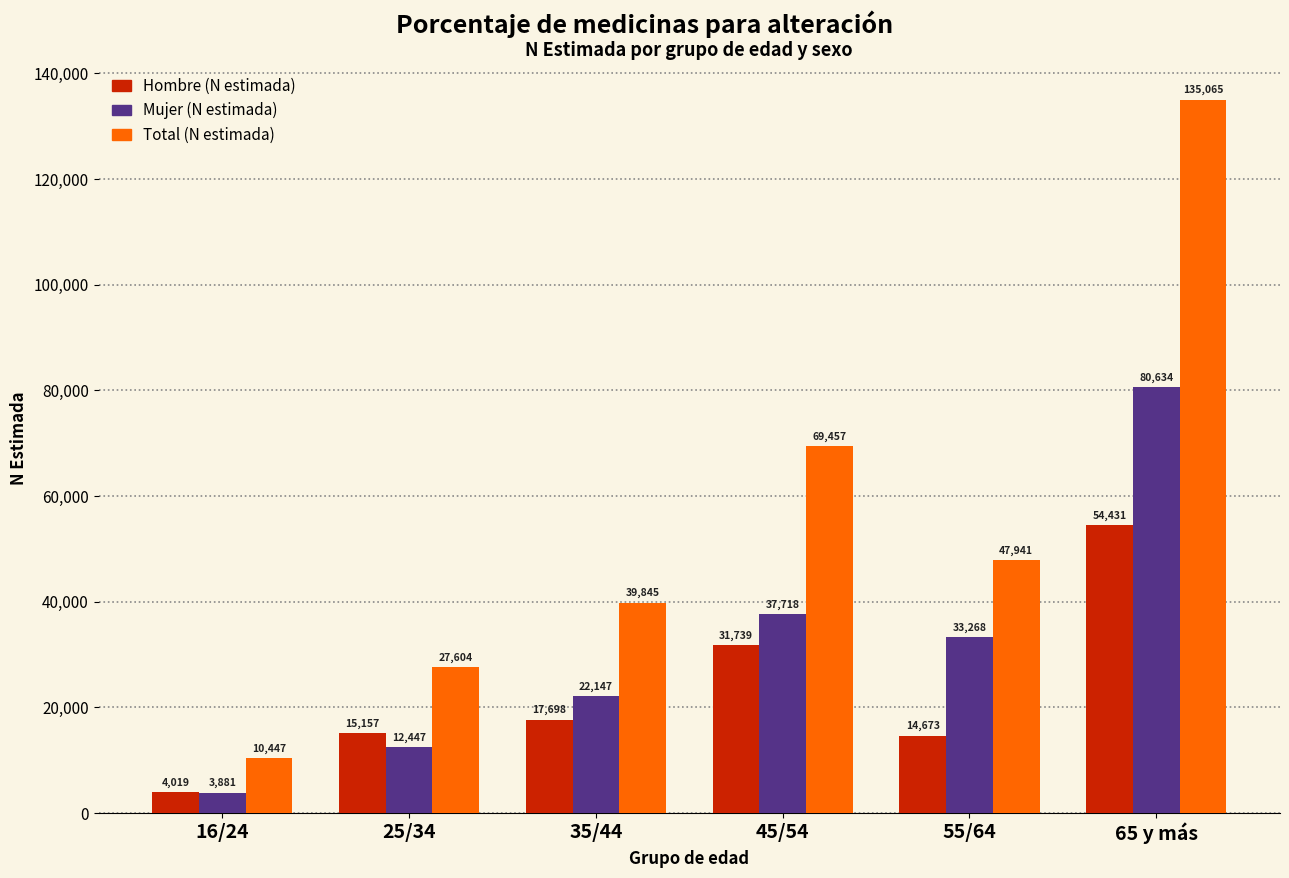

Reading left to right, extract all data points from this chart.

Hombre (N estimada): 16/24=4019	25/34=15157	35/44=17698	45/54=31739	55/64=14673	65 y más=54431
Mujer (N estimada): 16/24=3881	25/34=12447	35/44=22147	45/54=37718	55/64=33268	65 y más=80634
Total (N estimada): 16/24=10447	25/34=27604	35/44=39845	45/54=69457	55/64=47941	65 y más=135065